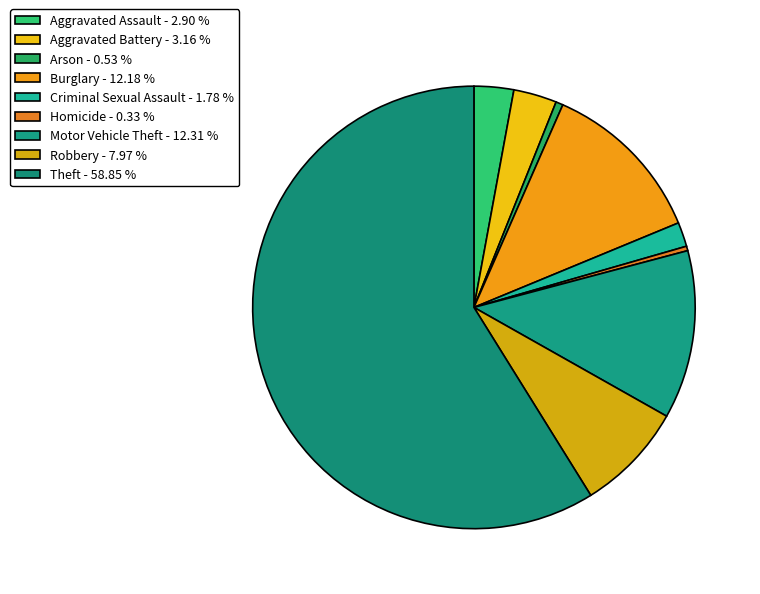

Is it true that Arson is 1% of the pie?

True